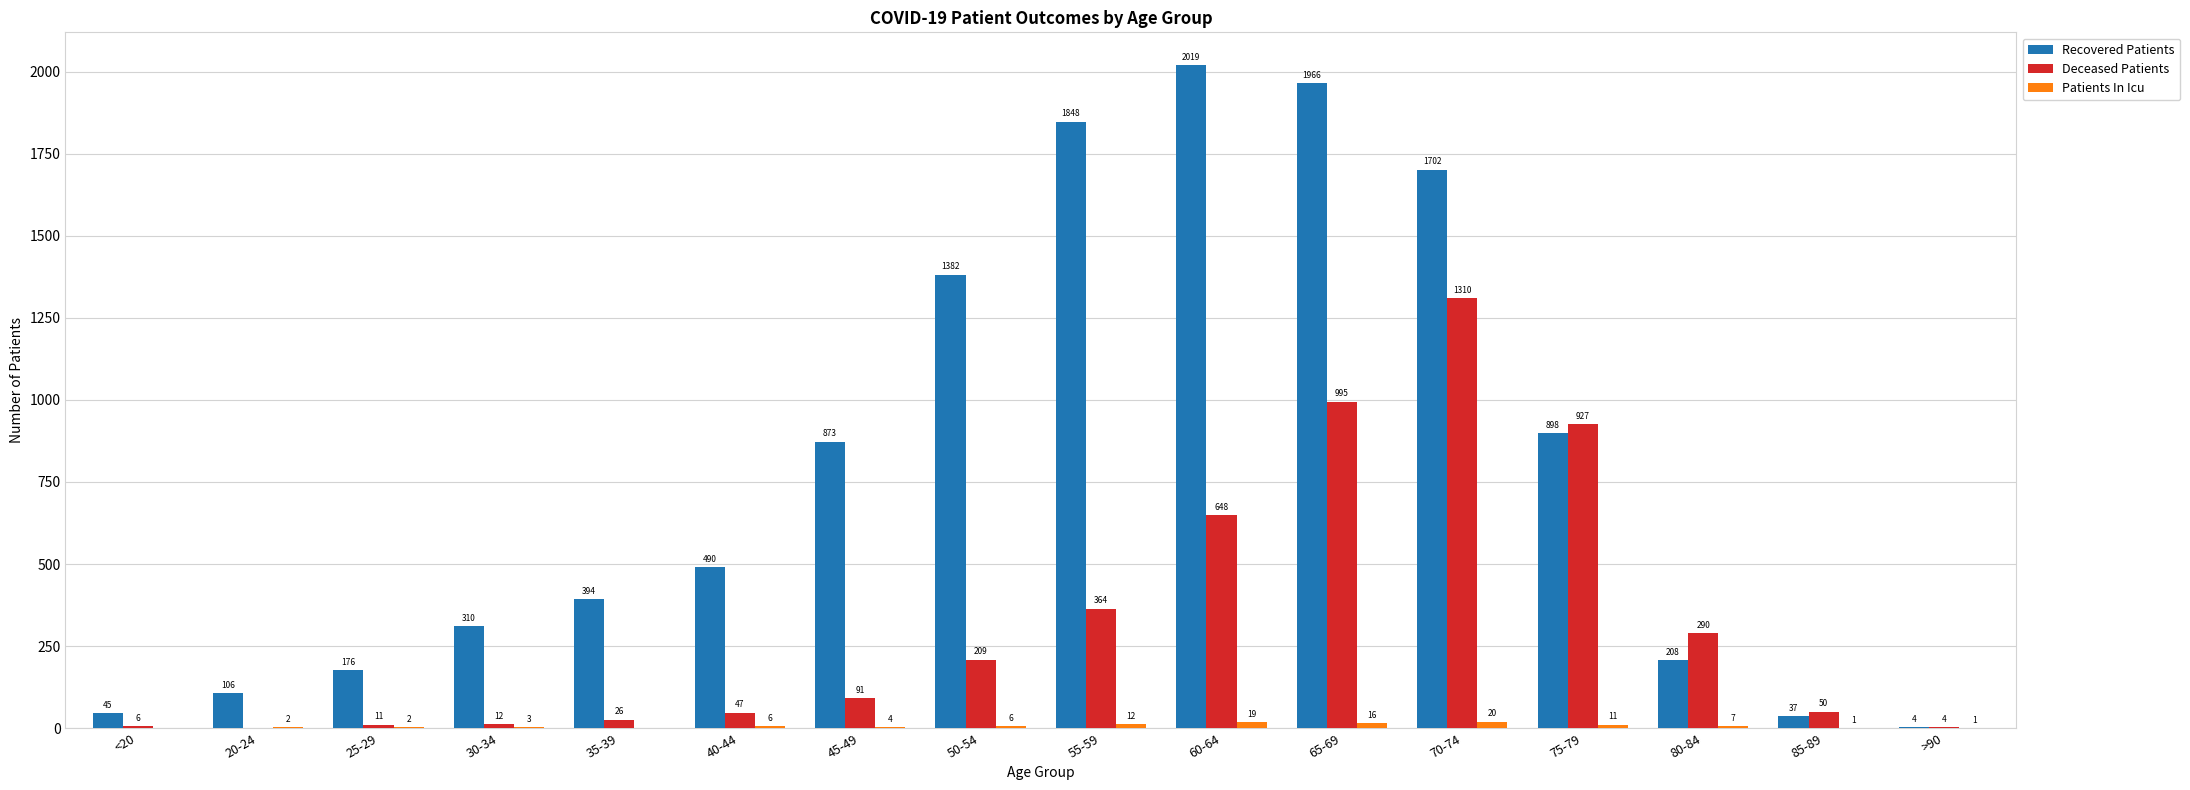

What is the maximum value for Recovered Patients?

2019